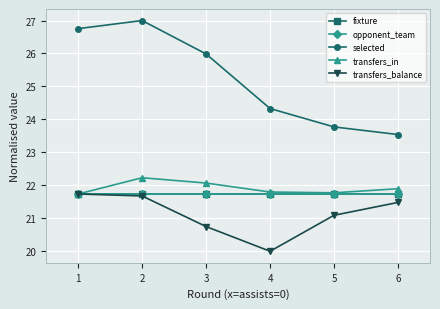

Rank the categories by selected value from lowest to highest.

6, 5, 4, 3, 1, 2